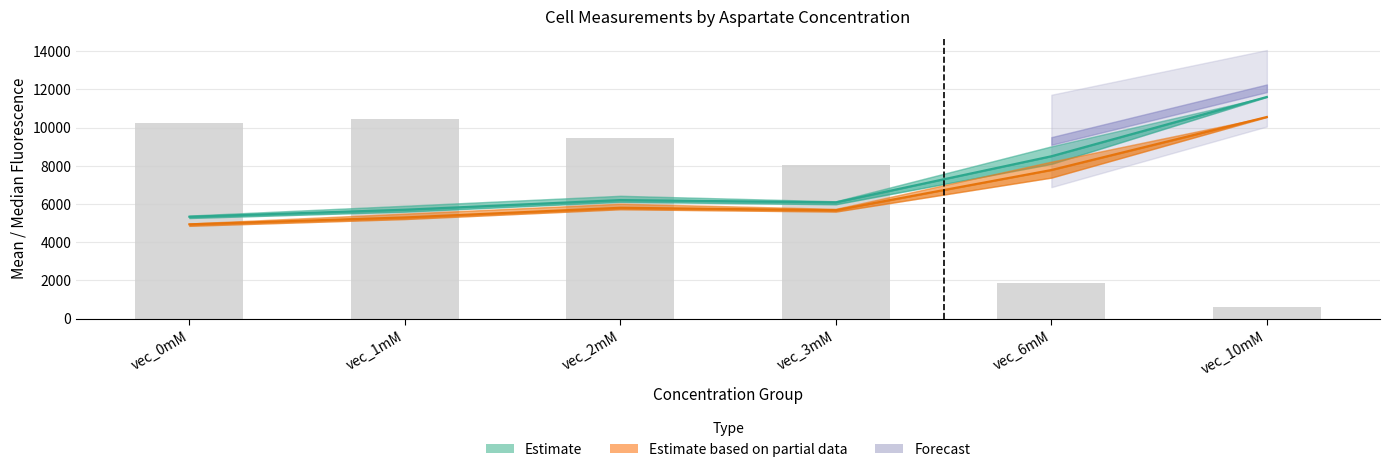

What position from the left is vec_0mM?

1